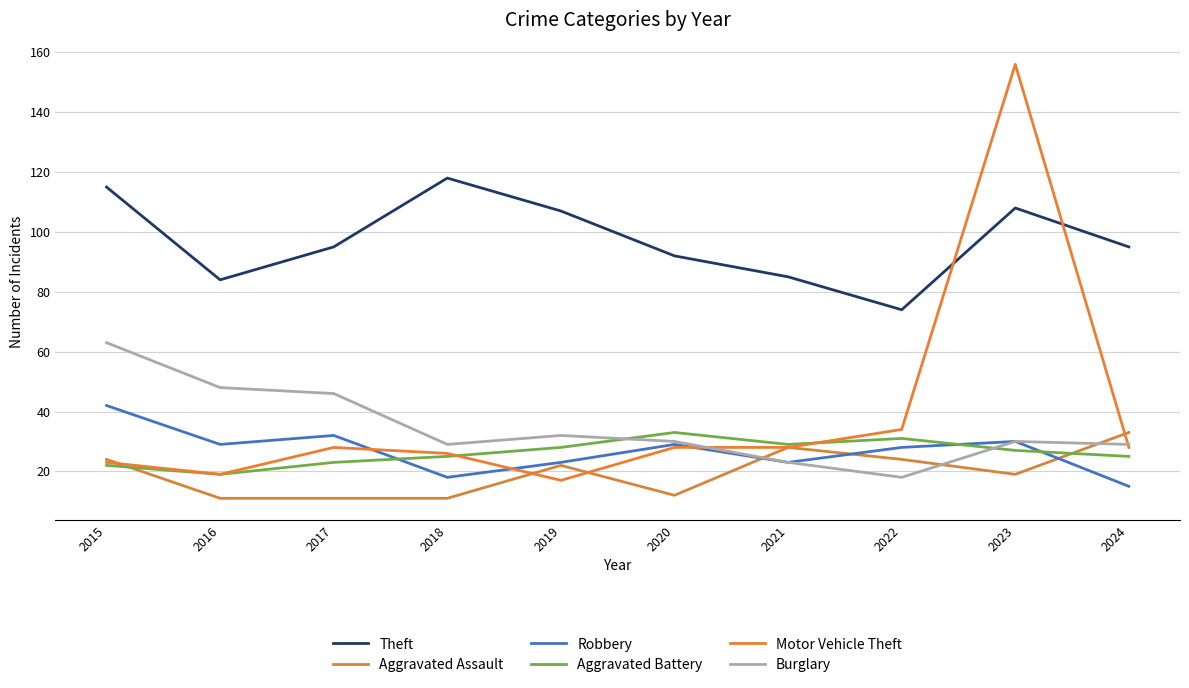

What is the difference between the second highest and second lowest values in the Aggravated Assault series?

17